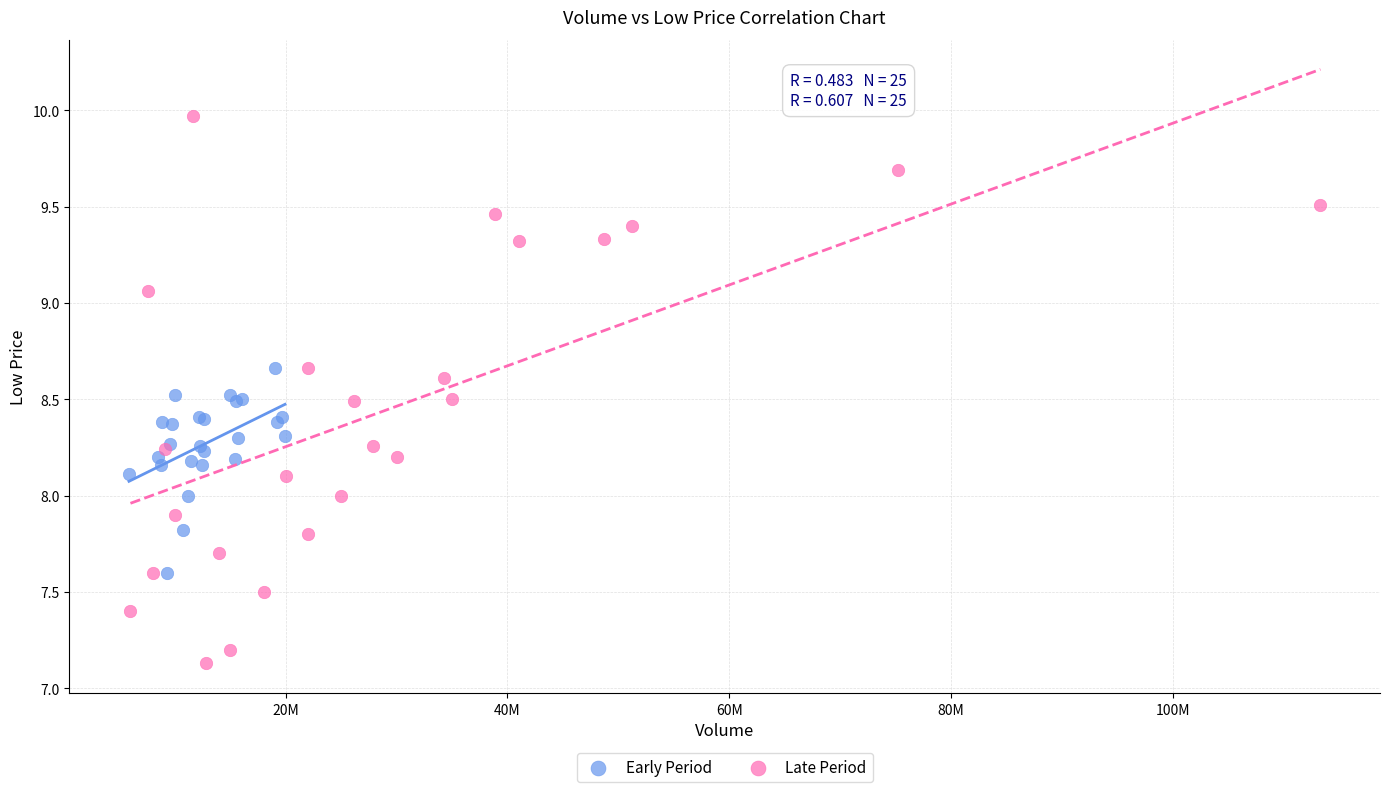

Which series has the widest spread of Y values?

Late Period